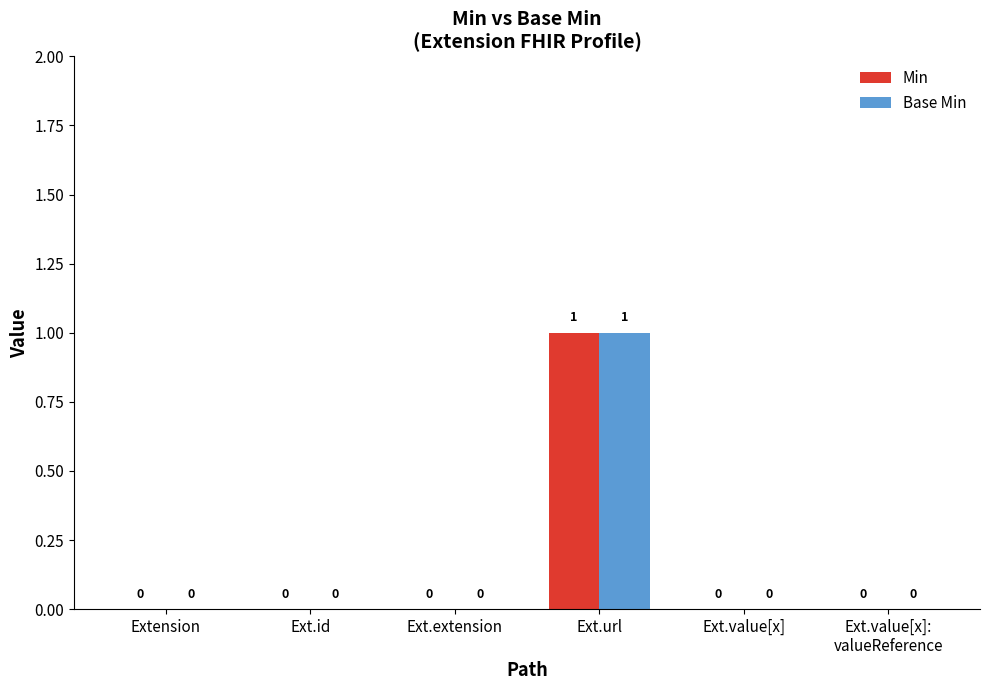

Reading right to left, transcribe all the data shown in this chart.

Min: Ext.value[x]:
valueReference=0	Ext.value[x]=0	Ext.url=1	Ext.extension=0	Ext.id=0	Extension=0
Base Min: Ext.value[x]:
valueReference=0	Ext.value[x]=0	Ext.url=1	Ext.extension=0	Ext.id=0	Extension=0